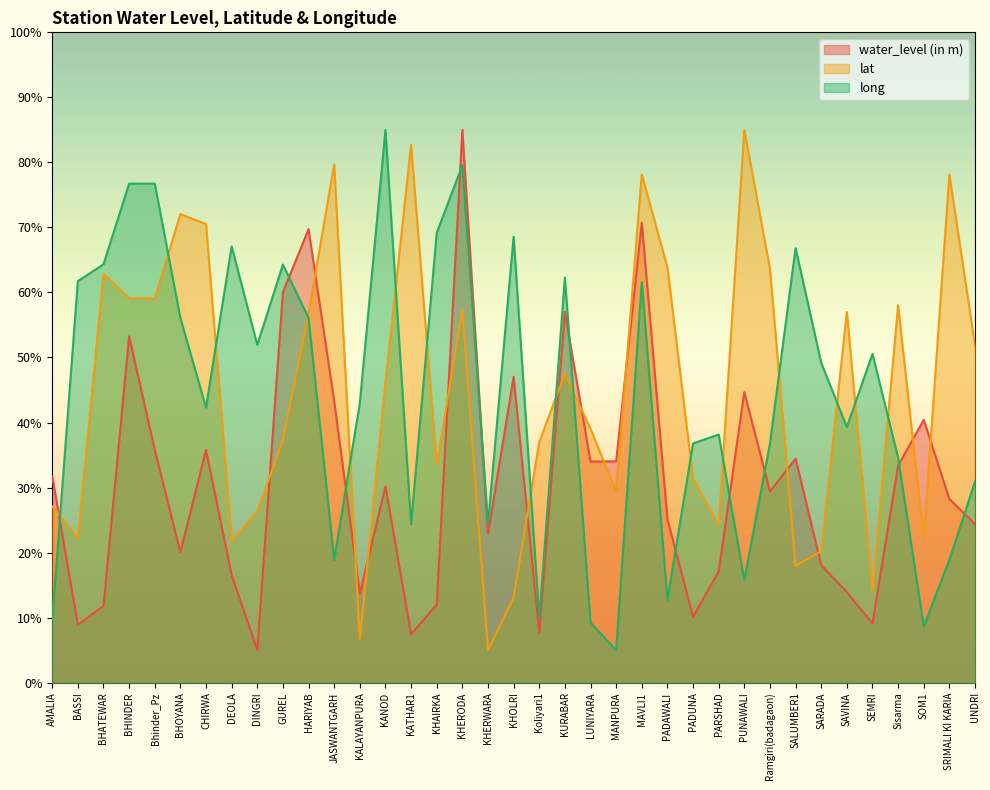

Which category has the lowest value across all series?

DINGRI